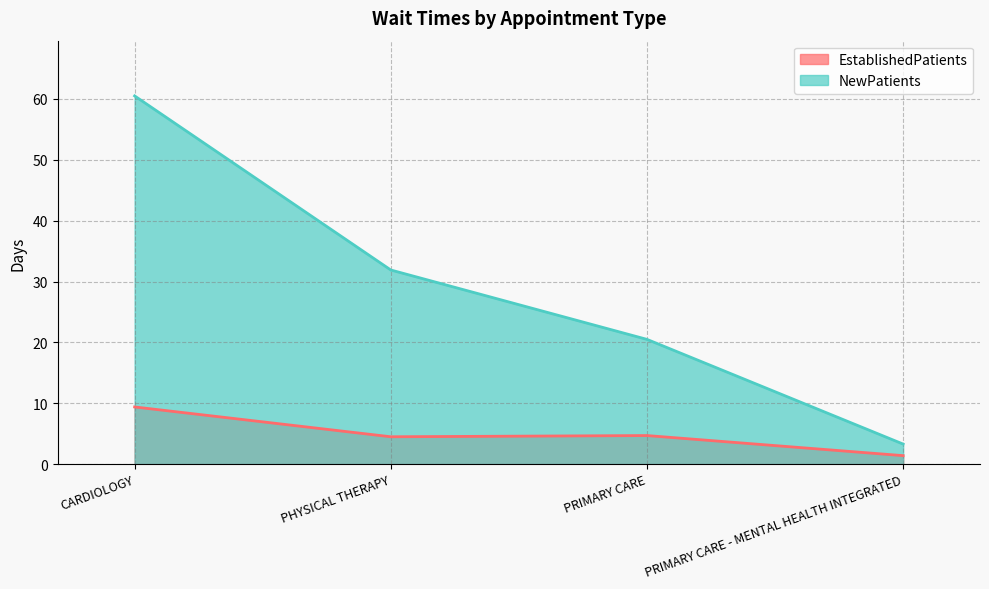

Count the number of data series in this chart.

2